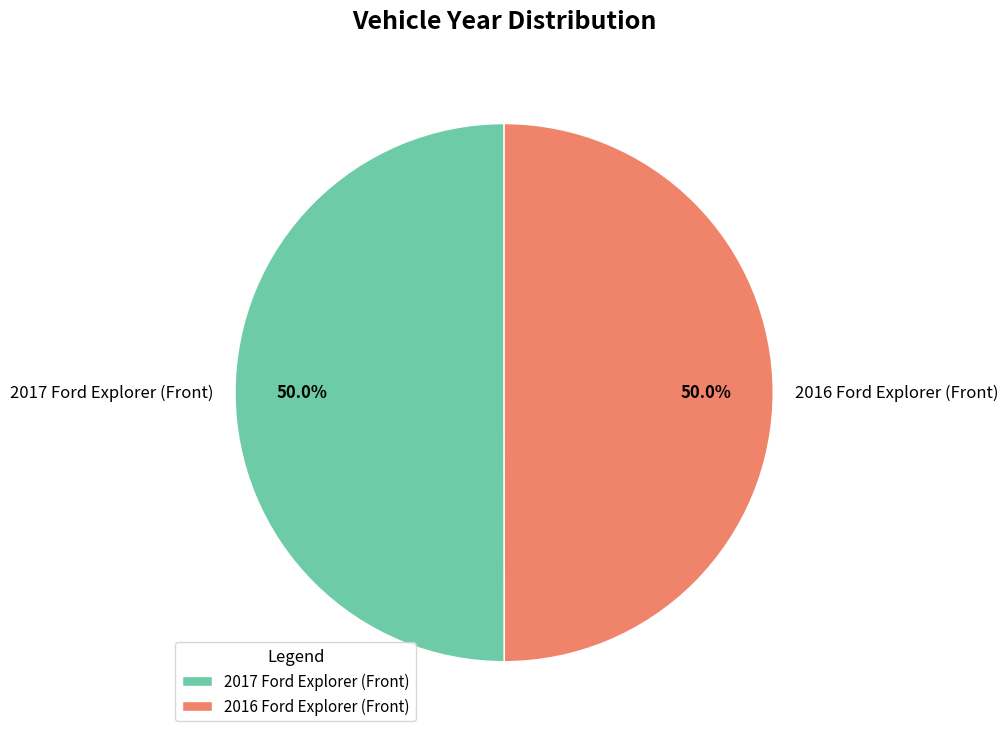

What is the ratio of the value at 2016 Ford Explorer (Front) to the value at 2017 Ford Explorer (Front)?

1.0